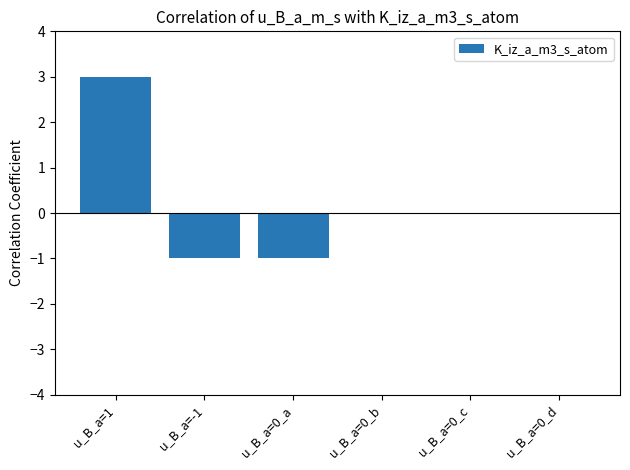

True or false: the data shows 0 at u_B_a=0_d.

True